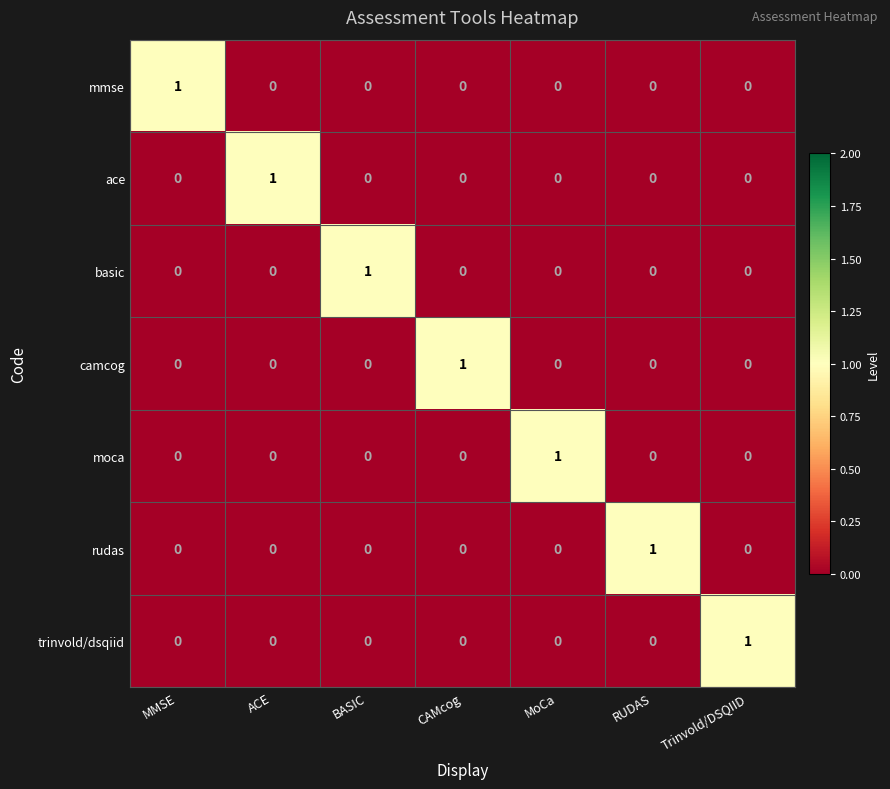

Is it true that camcog equals 0 at RUDAS?

True